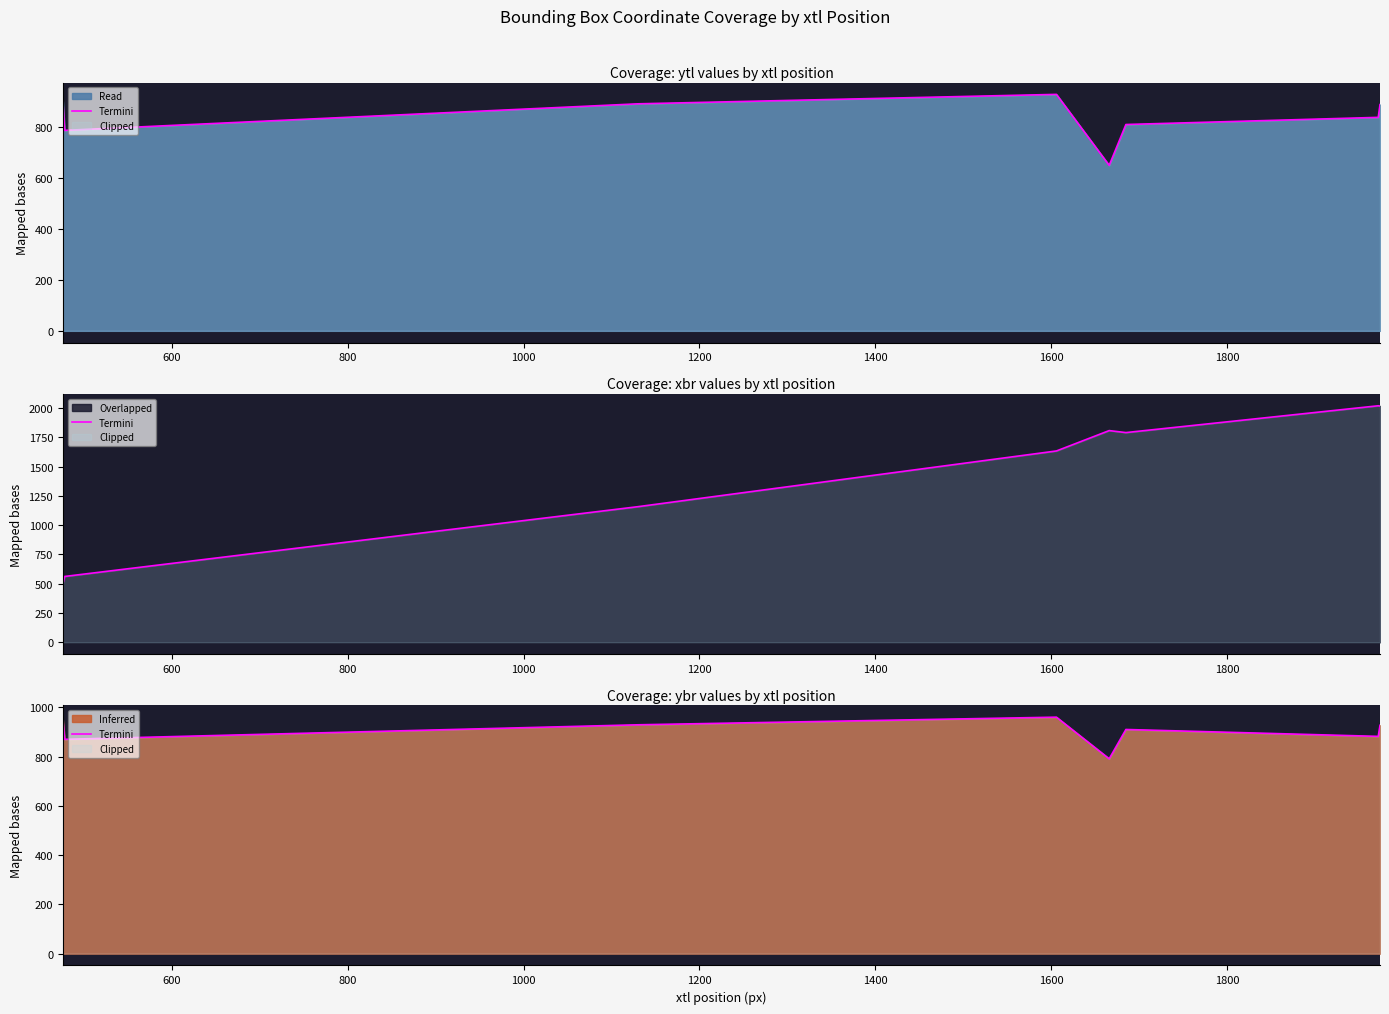

Does the chart have visible grid lines?

No